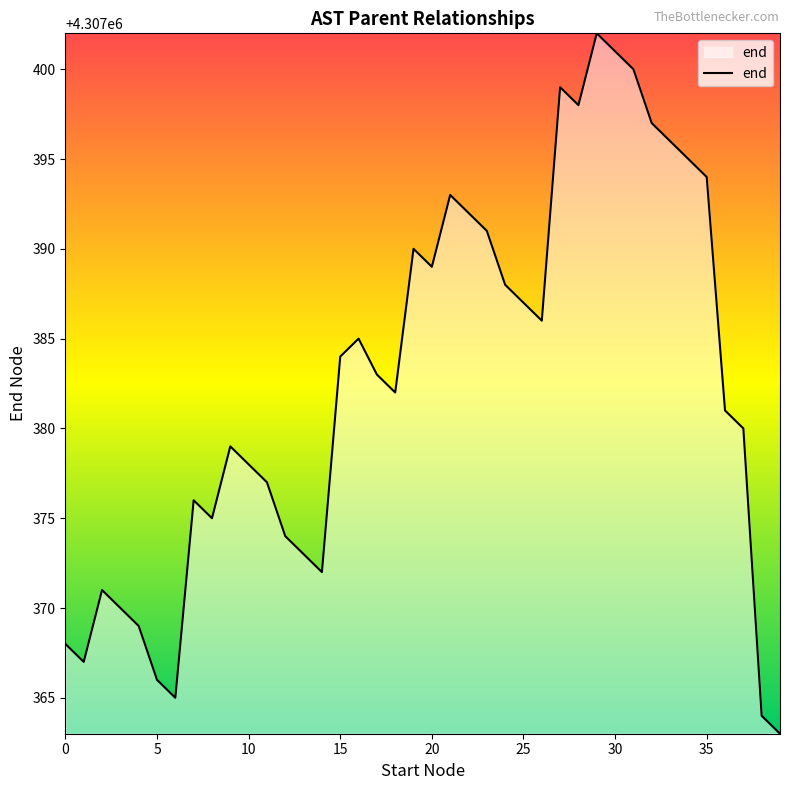

Count the number of data series in this chart.

1